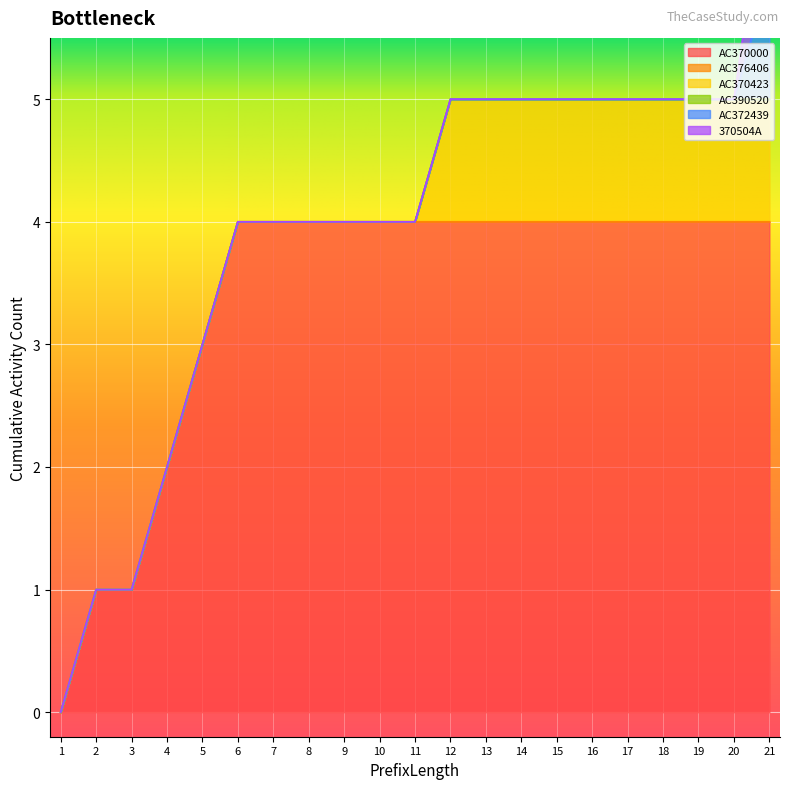

At which label is AC372439 closest to 0?

1